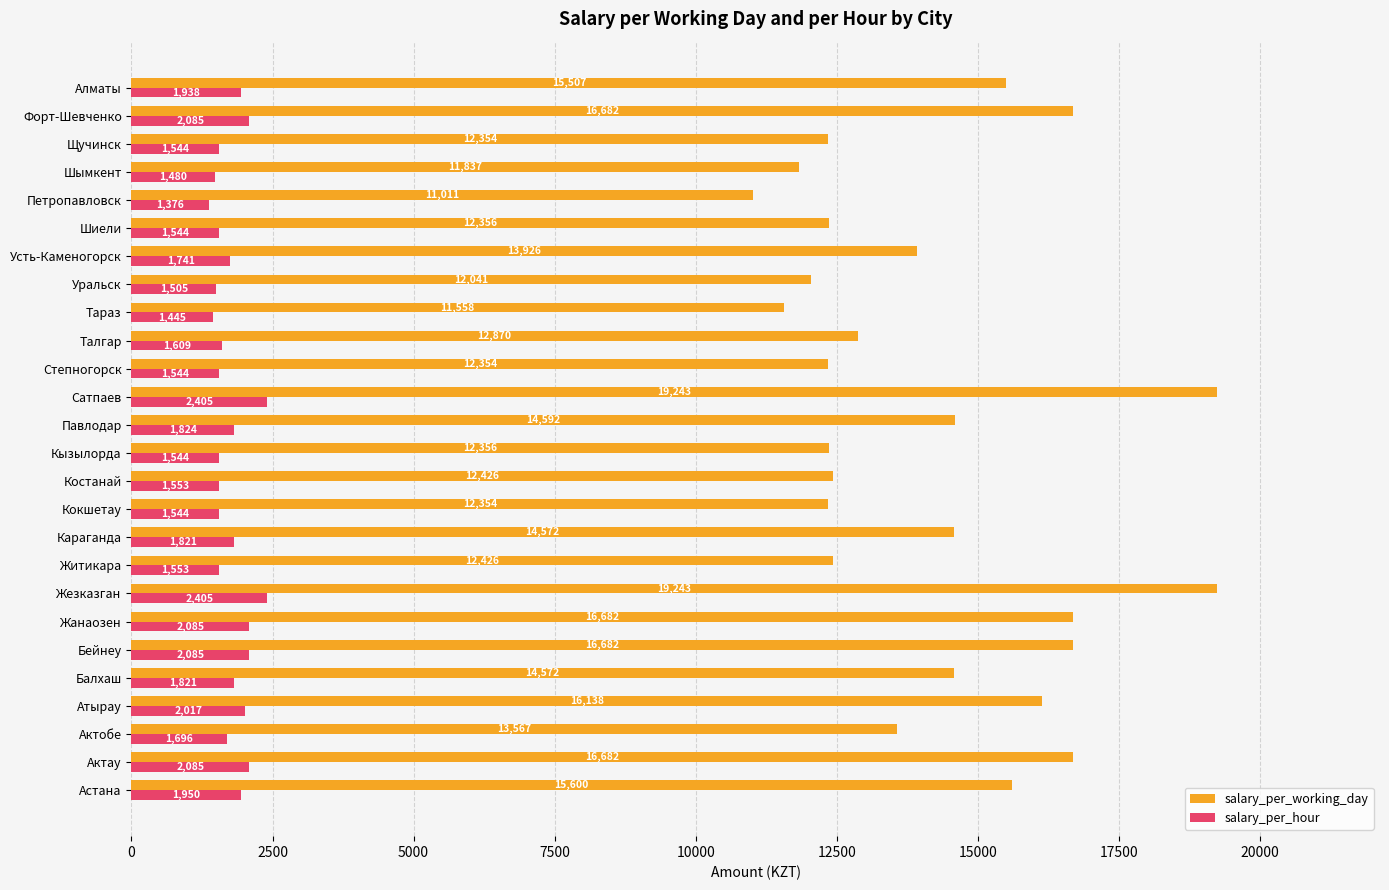

What value does the salary_per_hour series have at Уральск?

1505.1